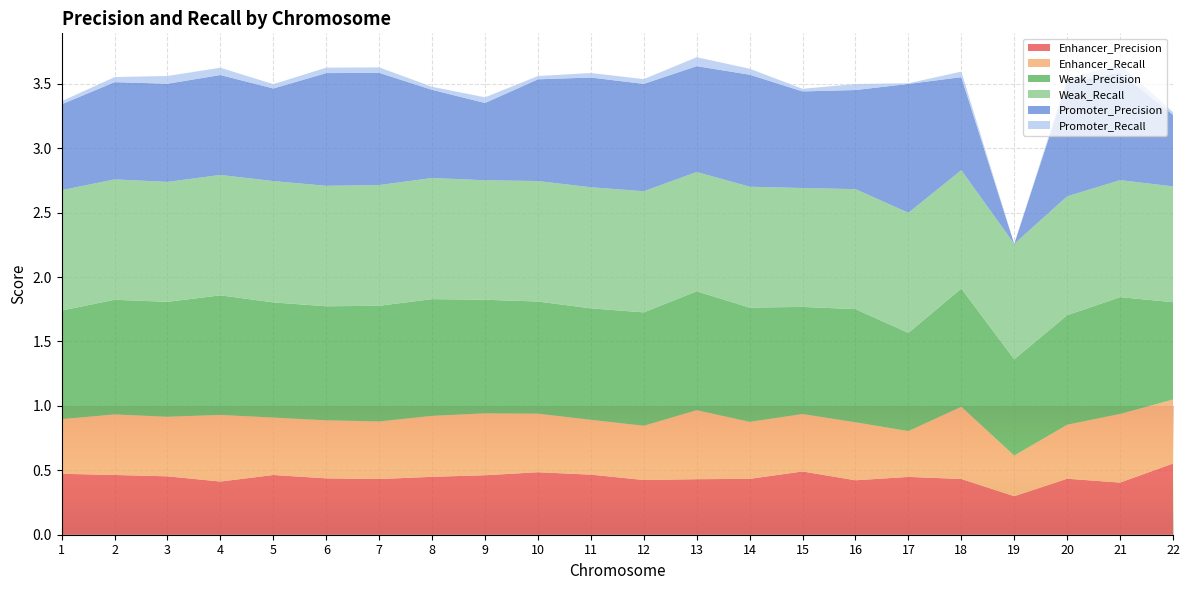

Reading left to right, list all the values displayed in this chart.

Enhancer_Precision: 1=0.5	2=0.5	3=0.5	4=0.4	5=0.5	6=0.4	7=0.4	8=0.4	9=0.5	10=0.5	11=0.5	12=0.4	13=0.4	14=0.4	15=0.5	16=0.4	17=0.4	18=0.4	19=0.3	20=0.4	21=0.4	22=0.6
Enhancer_Recall: 1=0.4	2=0.5	3=0.5	4=0.5	5=0.4	6=0.5	7=0.4	8=0.5	9=0.5	10=0.5	11=0.4	12=0.4	13=0.5	14=0.4	15=0.4	16=0.5	17=0.4	18=0.6	19=0.3	20=0.4	21=0.5	22=0.5
Weak_Precision: 1=0.8	2=0.9	3=0.9	4=0.9	5=0.9	6=0.9	7=0.9	8=0.9	9=0.9	10=0.9	11=0.9	12=0.9	13=0.9	14=0.9	15=0.8	16=0.9	17=0.8	18=0.9	19=0.7	20=0.8	21=0.9	22=0.8
Weak_Recall: 1=0.9	2=0.9	3=0.9	4=0.9	5=0.9	6=0.9	7=0.9	8=0.9	9=0.9	10=0.9	11=0.9	12=0.9	13=0.9	14=0.9	15=0.9	16=0.9	17=0.9	18=0.9	19=0.9	20=0.9	21=0.9	22=0.9
Promoter_Precision: 1=0.7	2=0.8	3=0.8	4=0.8	5=0.7	6=0.9	7=0.9	8=0.7	9=0.6	10=0.8	11=0.9	12=0.8	13=0.8	14=0.9	15=0.8	16=0.8	17=1.0	18=0.7	19=0.0	20=0.9	21=0.8	22=0.6
Promoter_Recall: 1=0.0	2=0.0	3=0.1	4=0.1	5=0.0	6=0.0	7=0.0	8=0.0	9=0.0	10=0.0	11=0.0	12=0.0	13=0.1	14=0.0	15=0.0	16=0.0	17=0.0	18=0.0	19=0.0	20=0.0	21=0.1	22=0.0